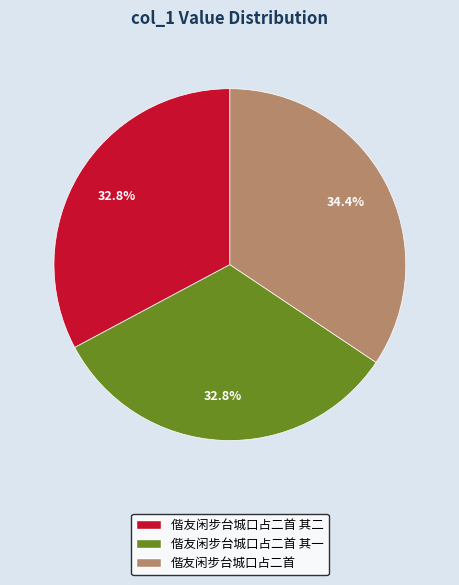

Does any single category account for the majority?

No